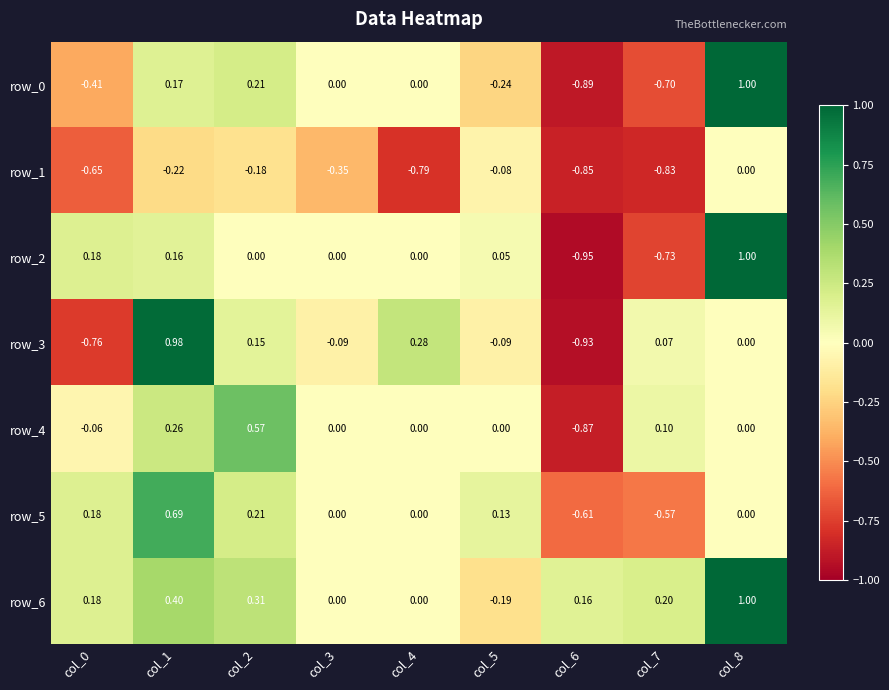

At which label does row_6 reach its minimum?

col_5